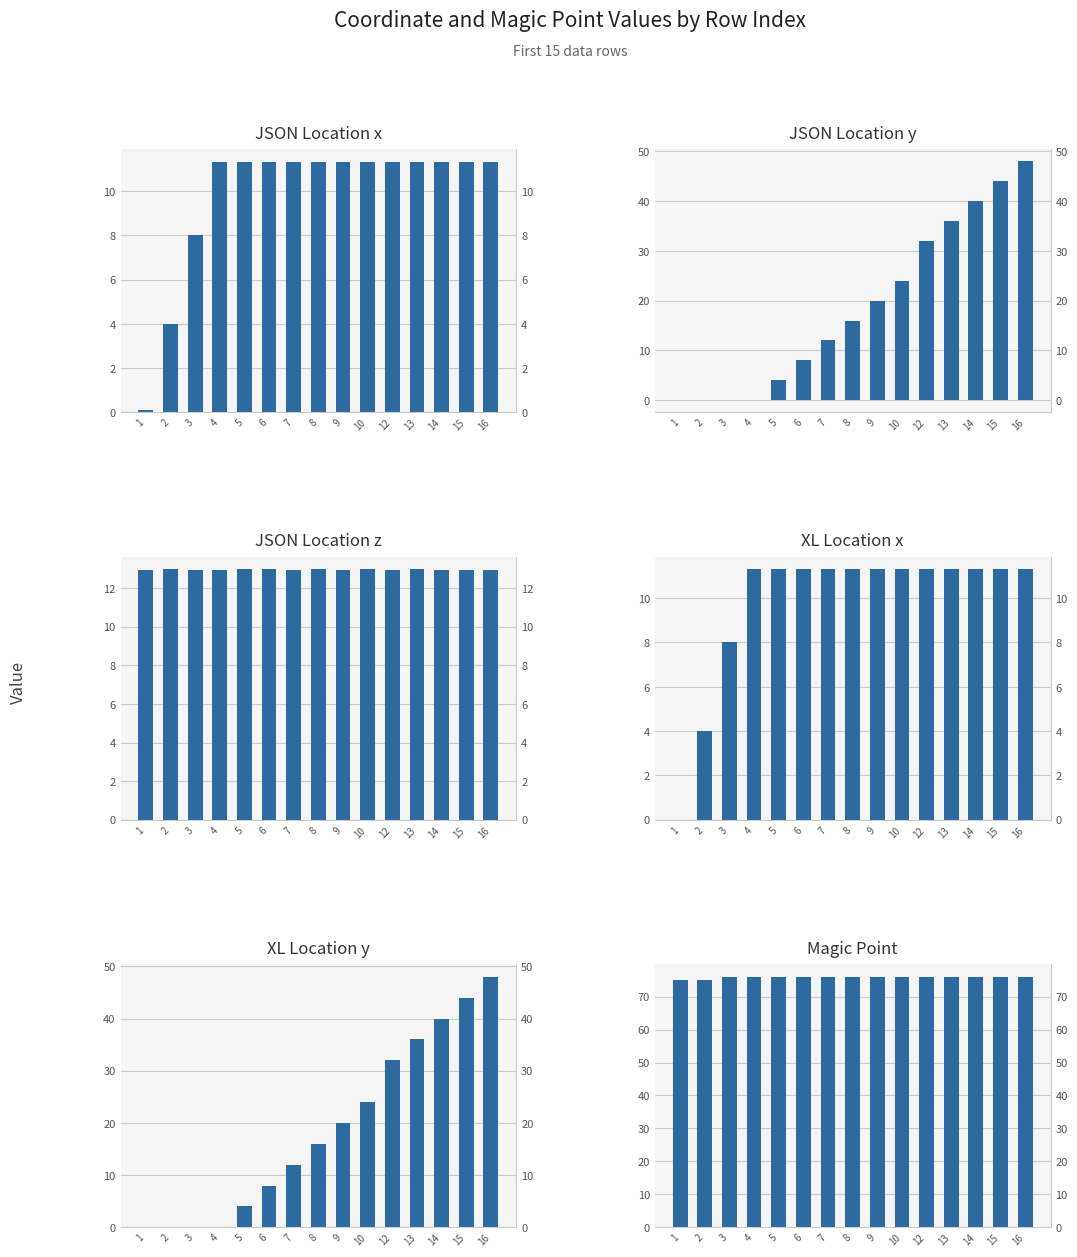

Is the value of Magic Point at 12 greater than the value of XL Location x at 6?

Yes